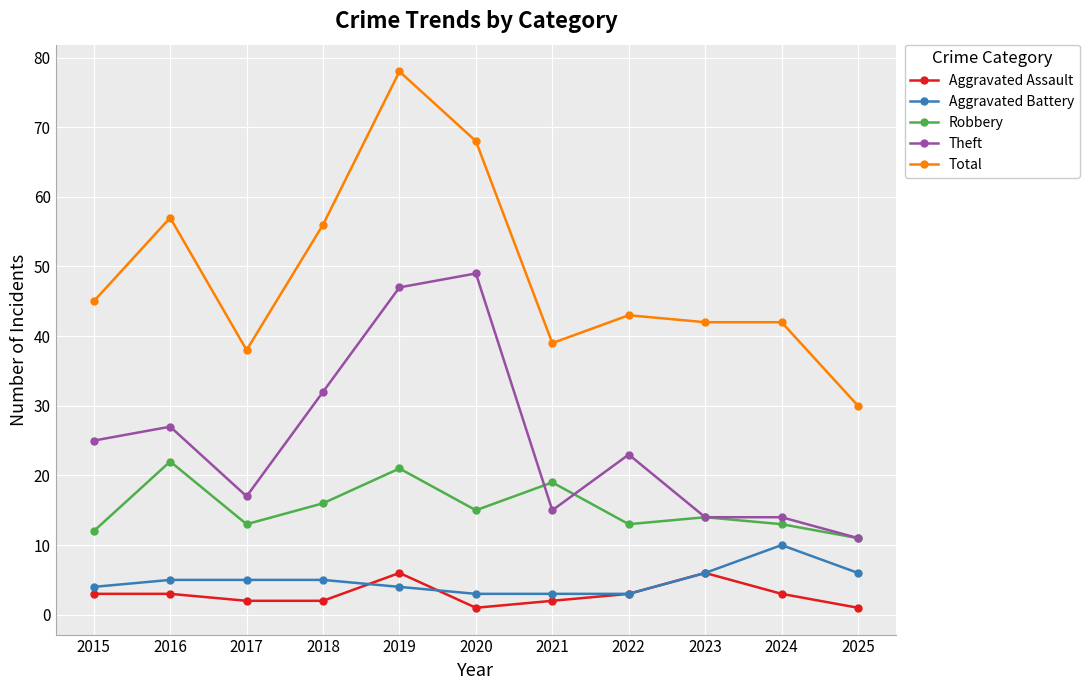

What are all the series names shown in the legend?

Aggravated Assault, Aggravated Battery, Robbery, Theft, Total